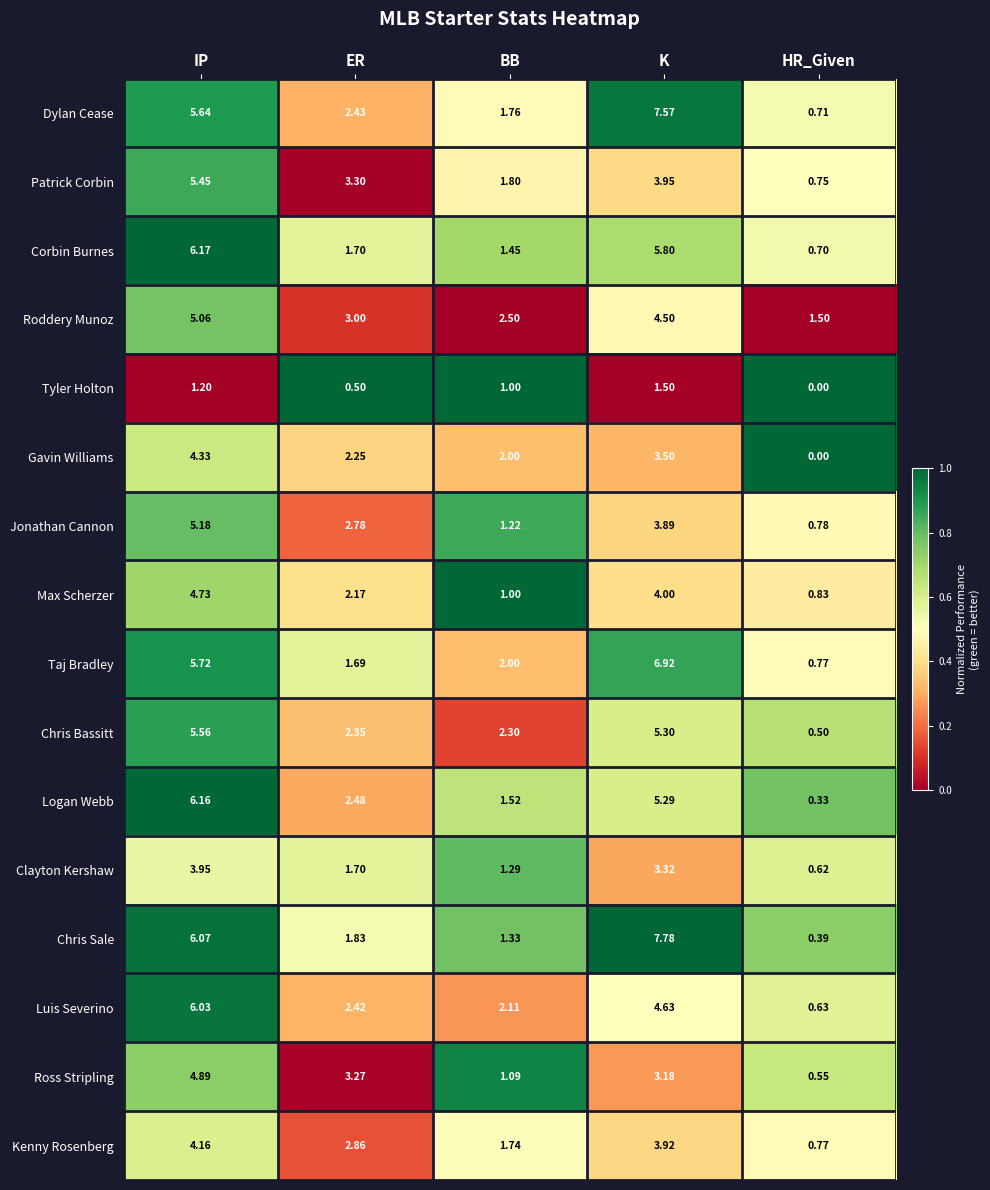

At which label does Logan Webb first exceed 2?

IP